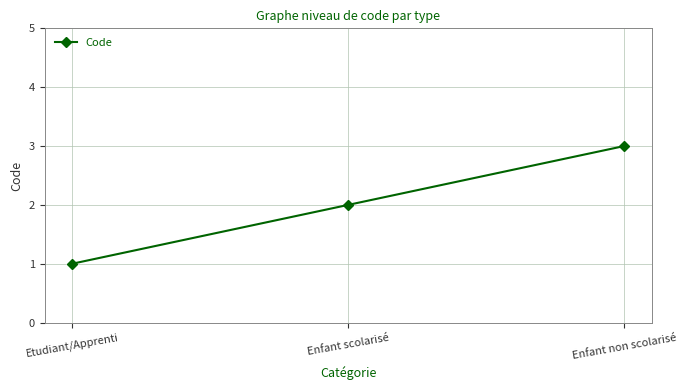

What value does the data have at Enfant scolarisé?

2